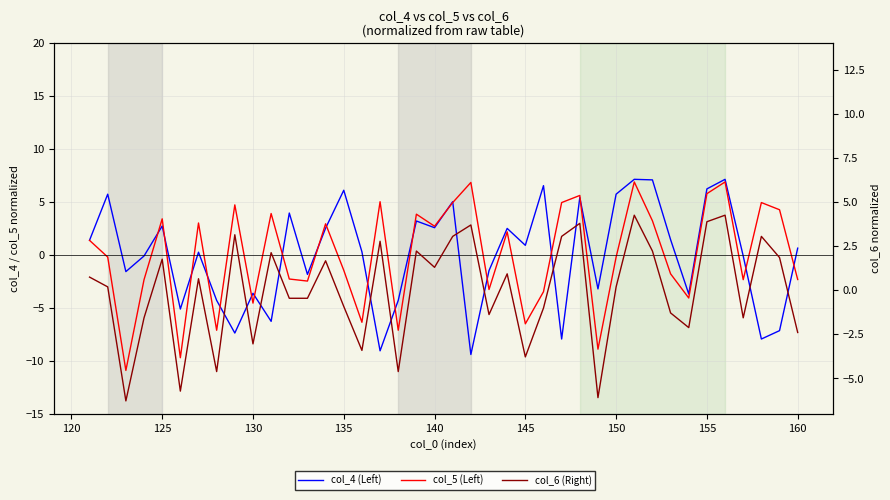

In col_4 (Left), how many points are lower than both neighbors (excluding endpoints)?

13